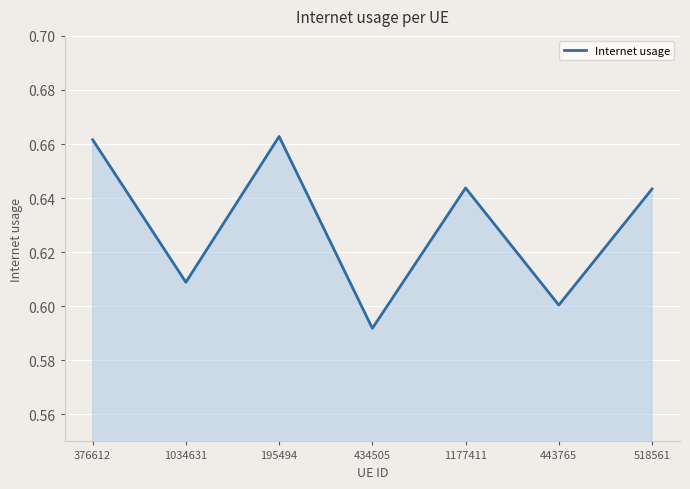

Is it true that the value at 1177411 is 0.6?

True